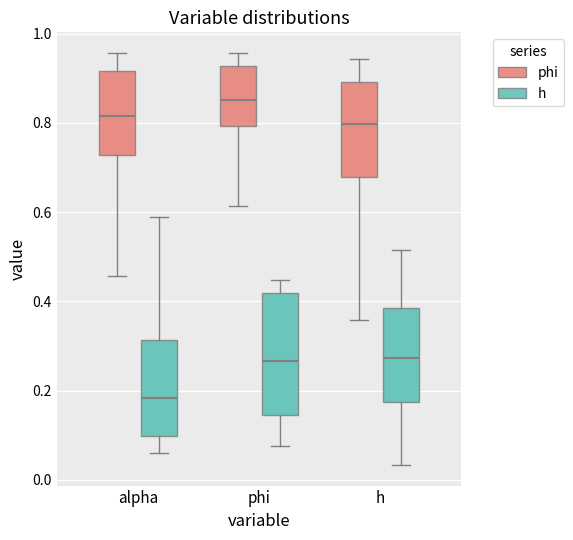

Reading left to right, transcribe this box plot: for each box, give where its median line is, the range the box spans, and where its two whiskers end, as read against the y-axis. The values are not printed on the chart, so give them approximately, as read against the axis.

alpha (phi): median 0.82, box 0.72 to 0.92, whiskers 0.46 to 0.96
alpha (h): median 0.18, box 0.10 to 0.32, whiskers 0.06 to 0.58
phi (phi): median 0.86, box 0.80 to 0.92, whiskers 0.62 to 0.96
phi (h): median 0.26, box 0.14 to 0.42, whiskers 0.08 to 0.44
h (phi): median 0.80, box 0.68 to 0.90, whiskers 0.36 to 0.94
h (h): median 0.28, box 0.18 to 0.38, whiskers 0.04 to 0.52